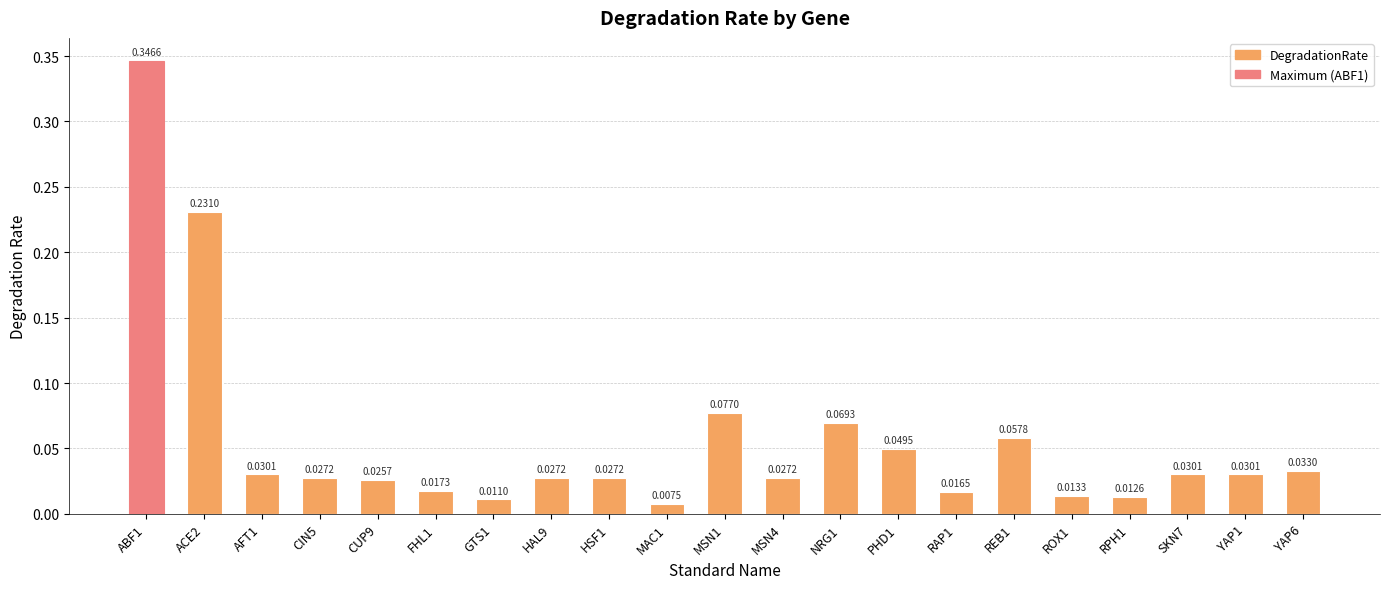

Between RAP1 and MSN1, which is larger?

MSN1